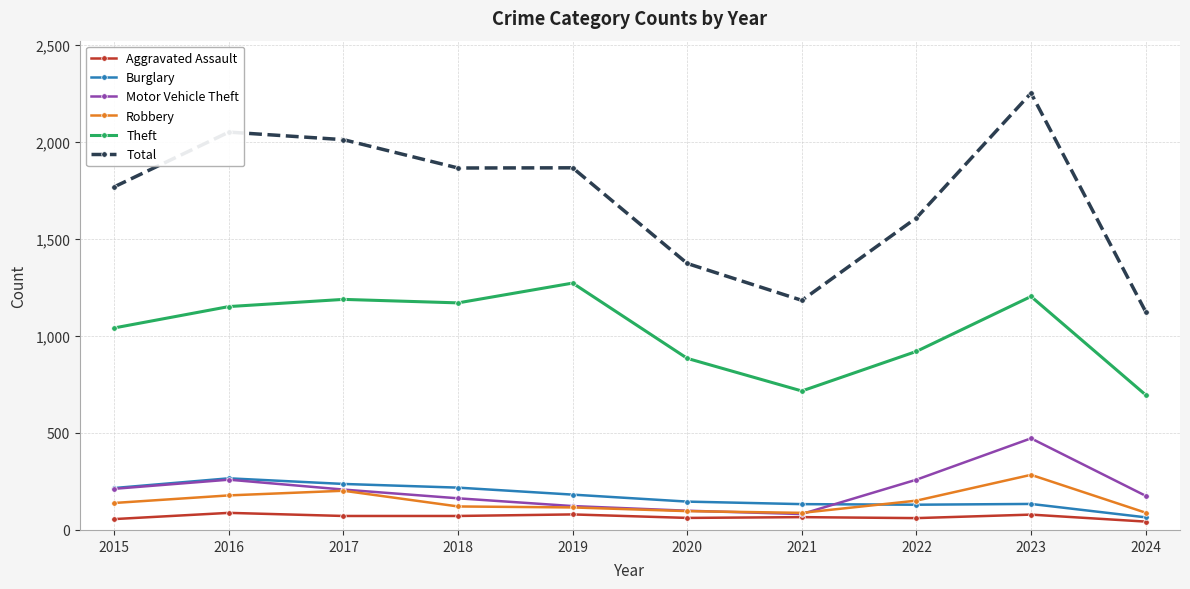

What is the value of the Theft point at the 10th from the left?

696